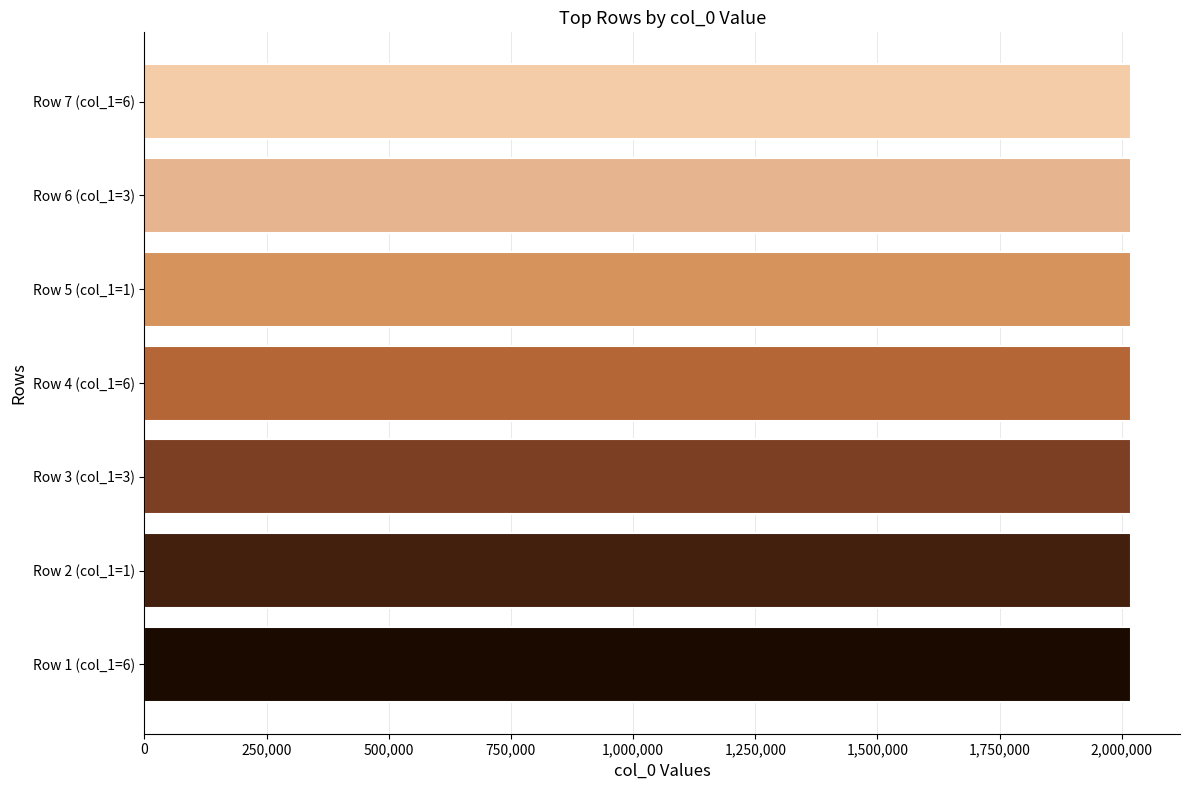

The value at Row 3 (col_1=3) is 2018104. True or false?

True